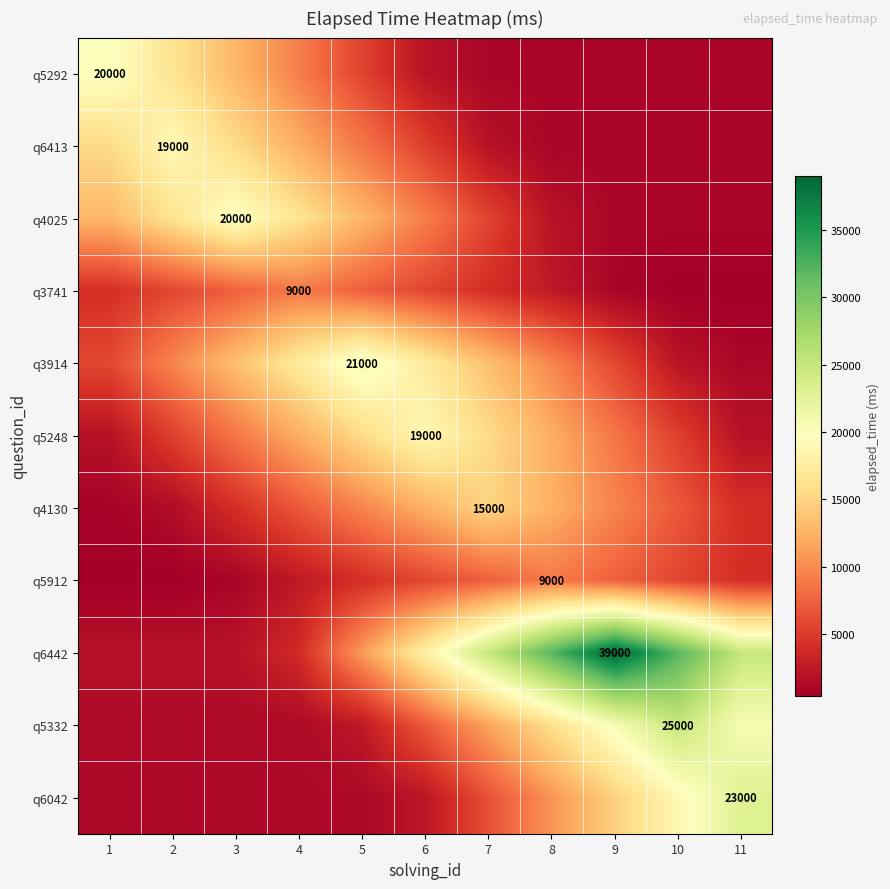

What is the difference between the maximum and minimum values in the q5912 series?

8550.0